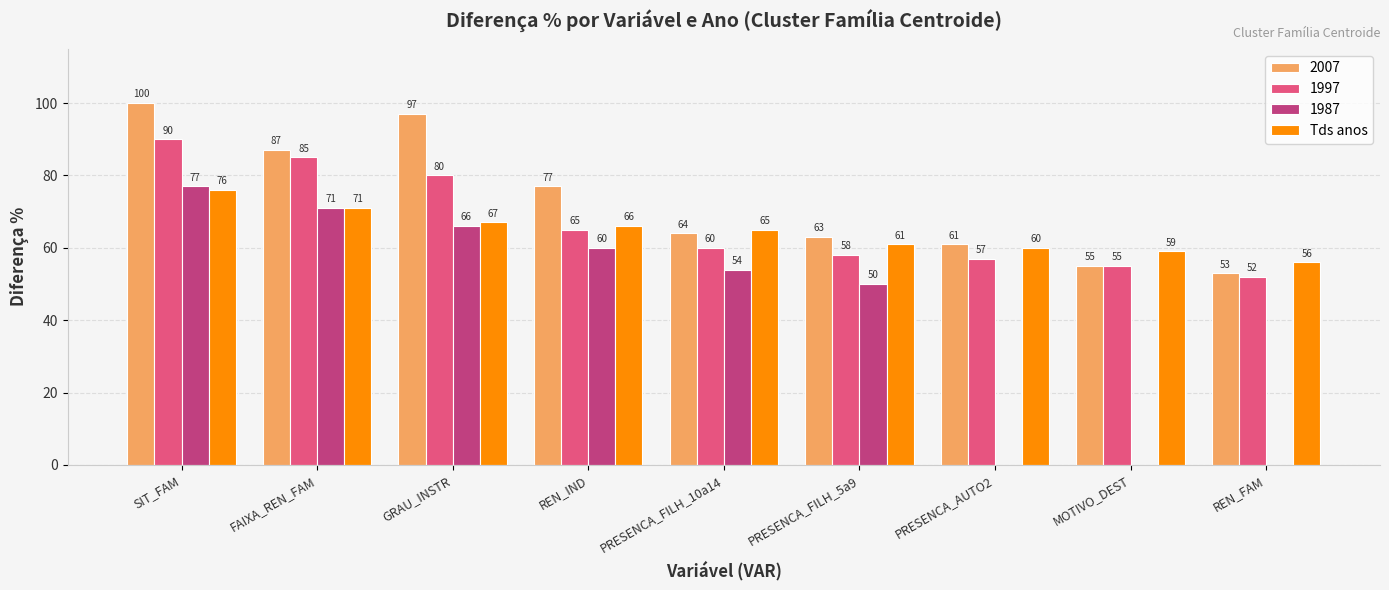

The value of 1987 at PRESENCA_FILH_10a14 is 97. True or false?

False